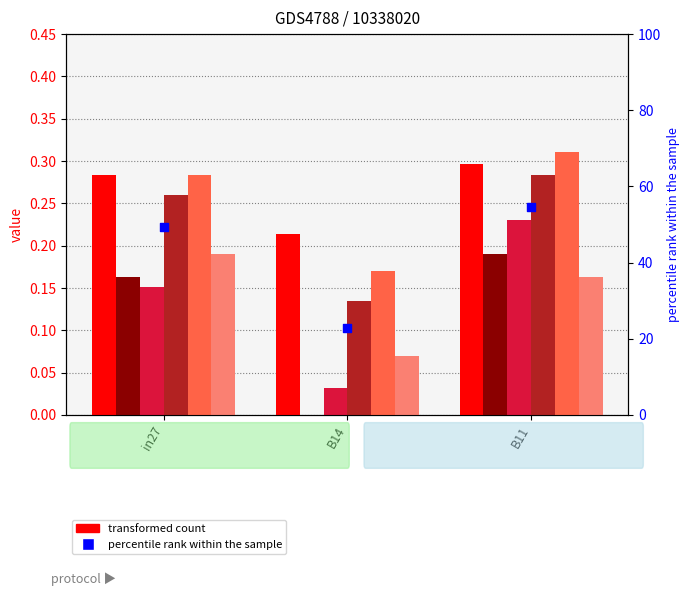

Is the value of job167_scenario2_316 at B11 greater than the value of job161_scenario0_308 at in27?

Yes